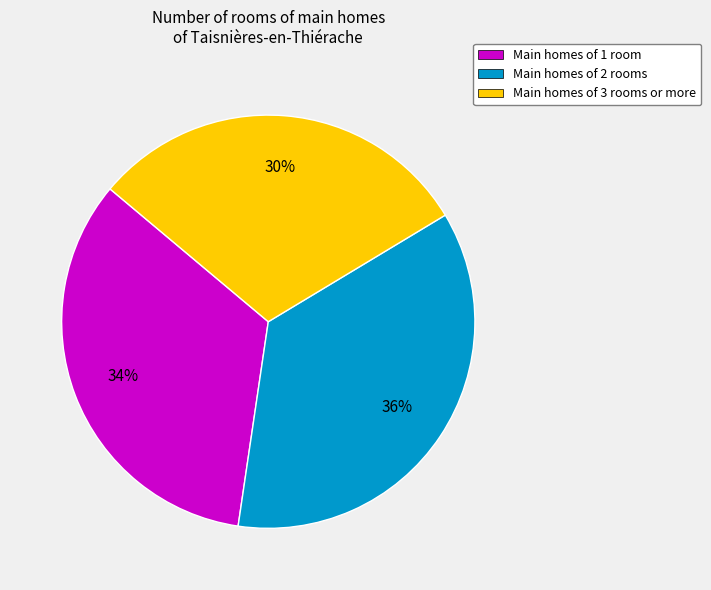

Which slice is the largest?

Main homes of 2 rooms